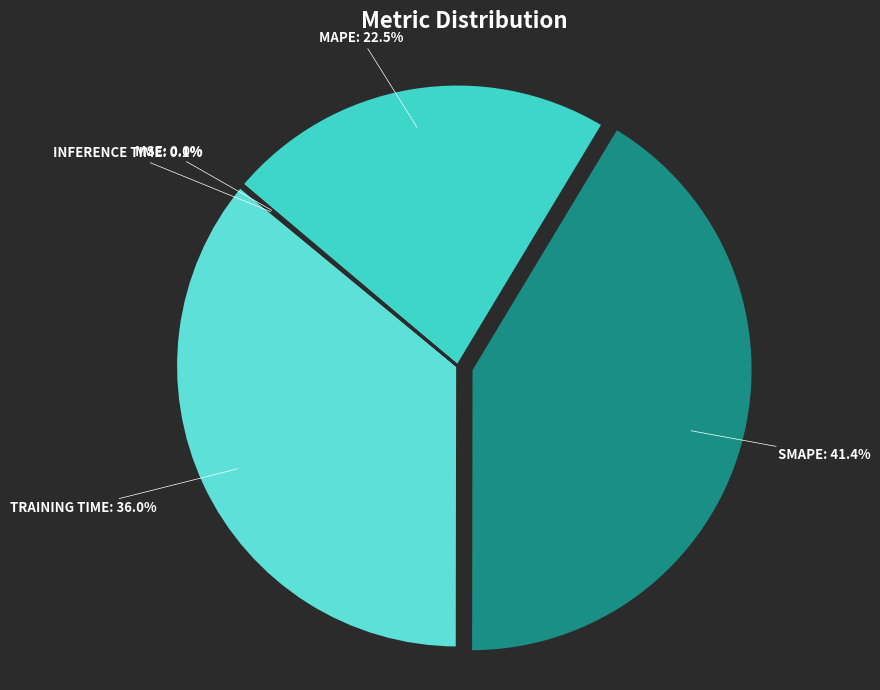

How many slices are in this pie chart?

5